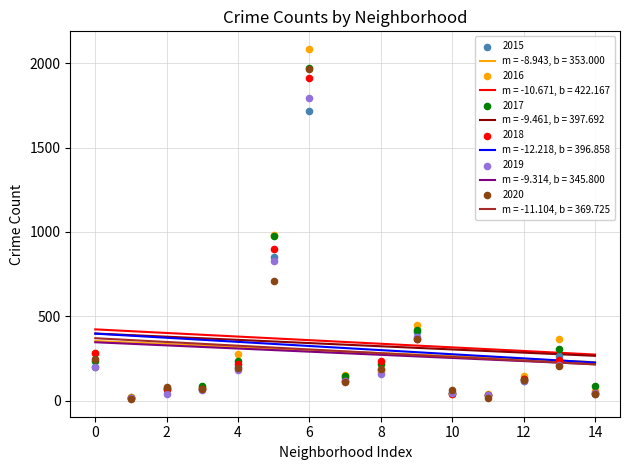

At how many categories does at least one series exceed 259?

6